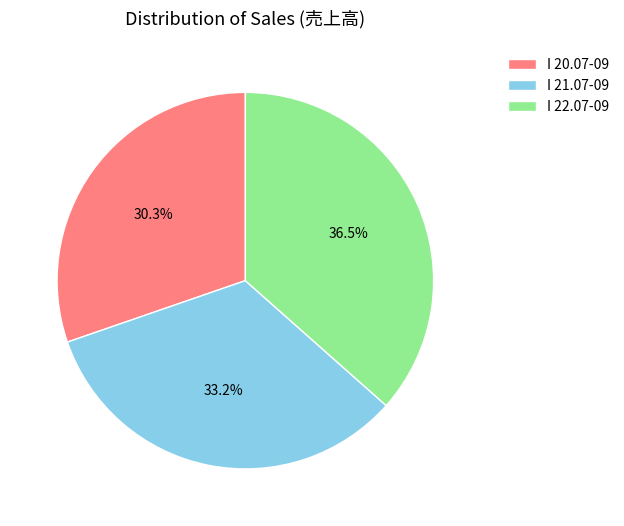

What percentage is the I 21.07-09 slice, to the nearest percent?

33%